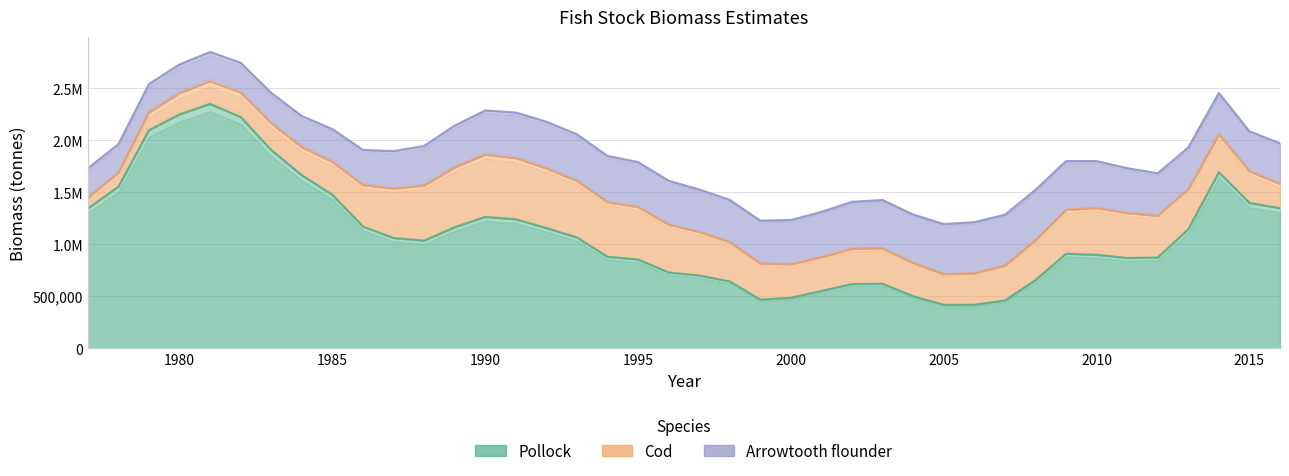

True or false: Cod has a value of 340118.3 at 2003.

True